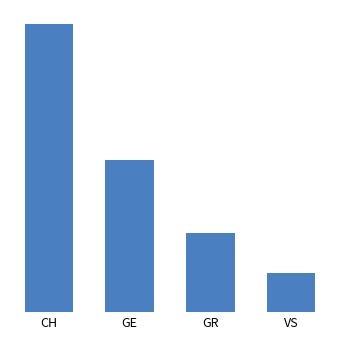

What is the label of the 4th bar from the right?

CH